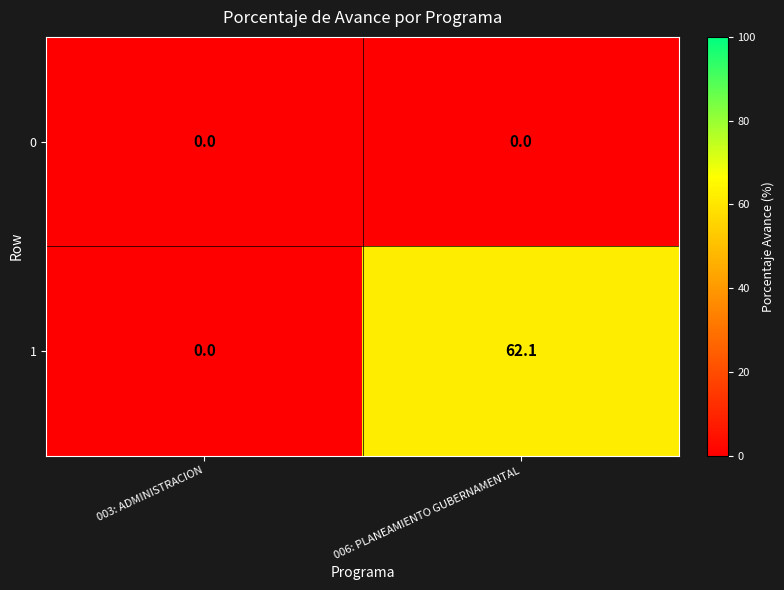

Which category has the highest value in the 1 series?

006: PLANEAMIENTO GUBERNAMENTAL